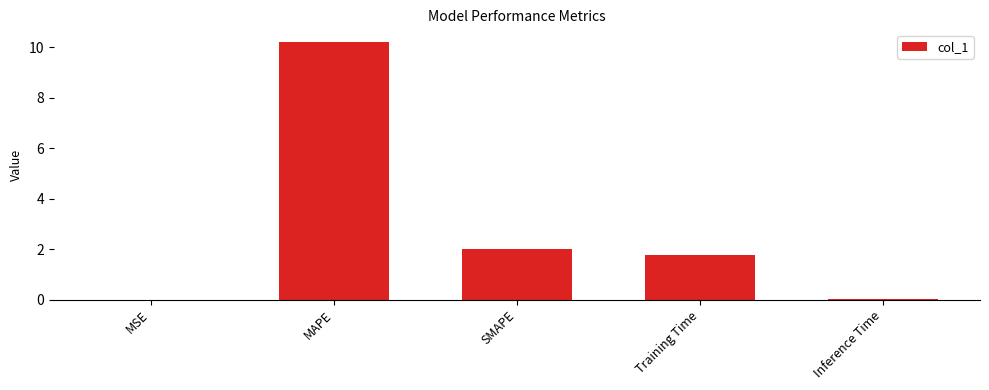

What is the difference between the values at MSE and MAPE?

10.2